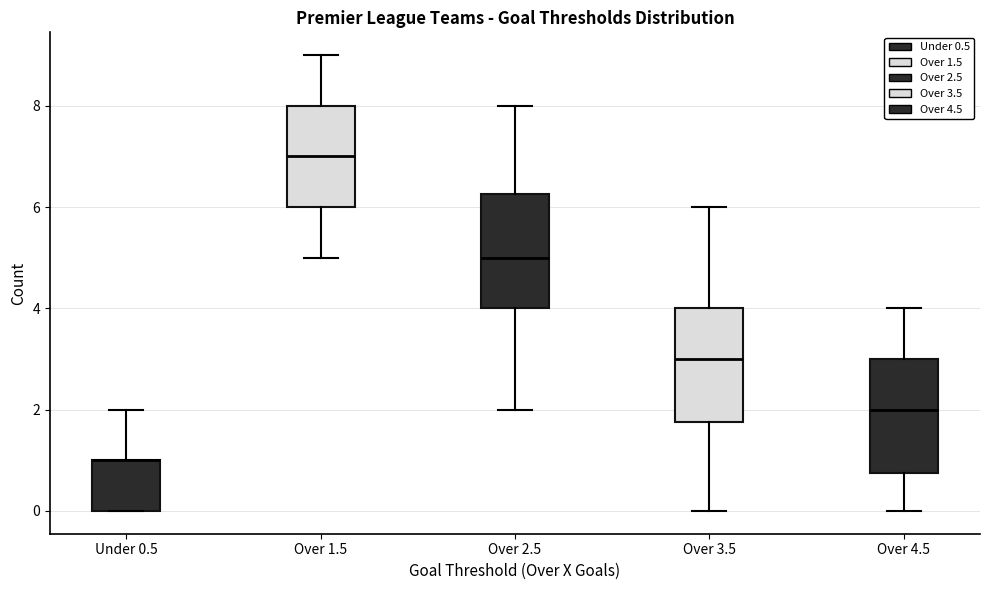

Where does the lower whisker of the box for Over 4.5 end on the y-axis? The values are not printed on the chart, so give them approximately, as read against the axis.

0.0